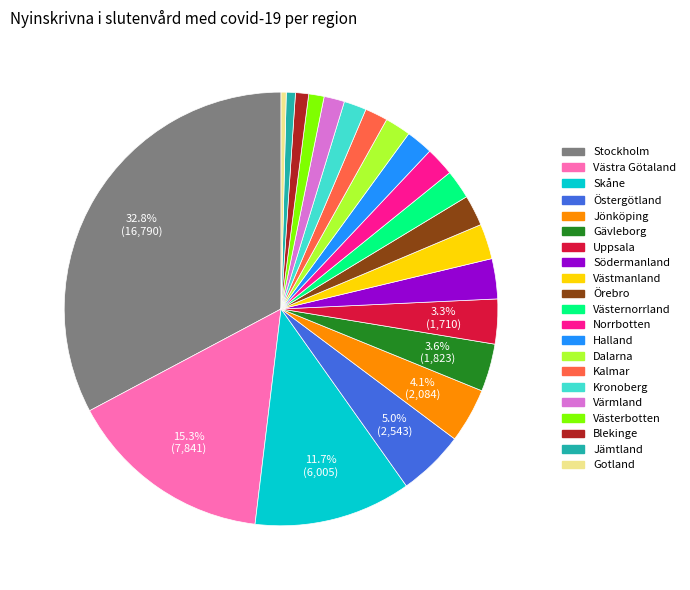

Does any single category account for the majority?

No